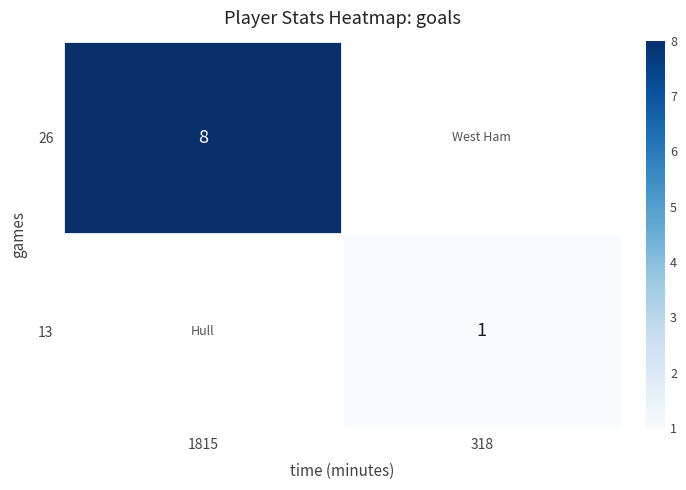

True or false: 26 has a value of 3 at 1815.

False